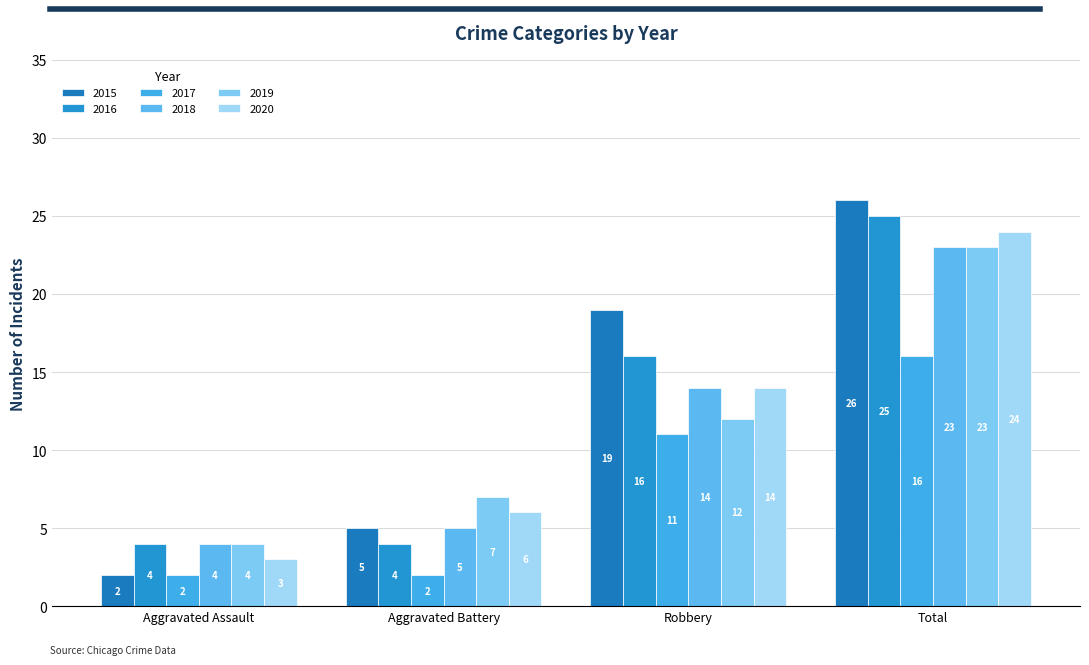

What position from the right is Aggravated Battery?

3